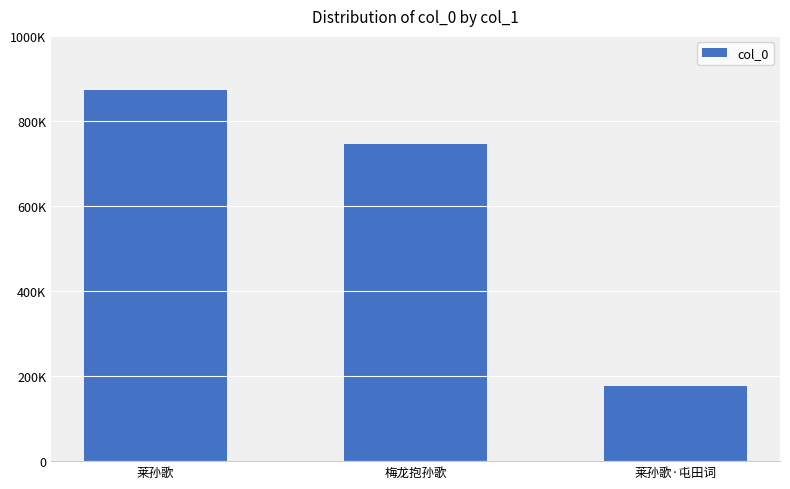

List the labels in order of value, largest first.

莱孙歌, 梅龙抱孙歌, 莱孙歌·屯田词